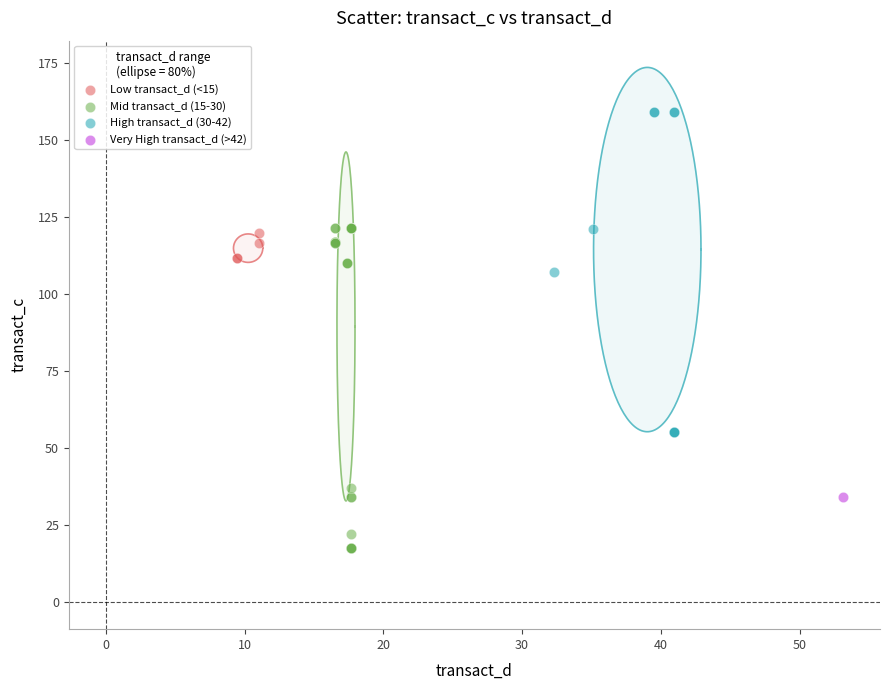

What are all the series names shown in the legend?

Low transact_d (<15), Mid transact_d (15-30), High transact_d (30-42), Very High transact_d (>42)